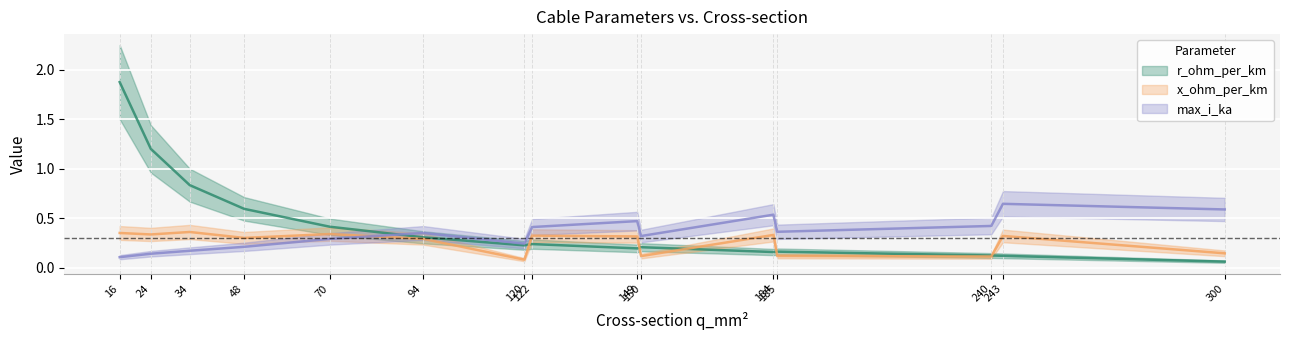

At which label is max_i_ka closest to 0?

16